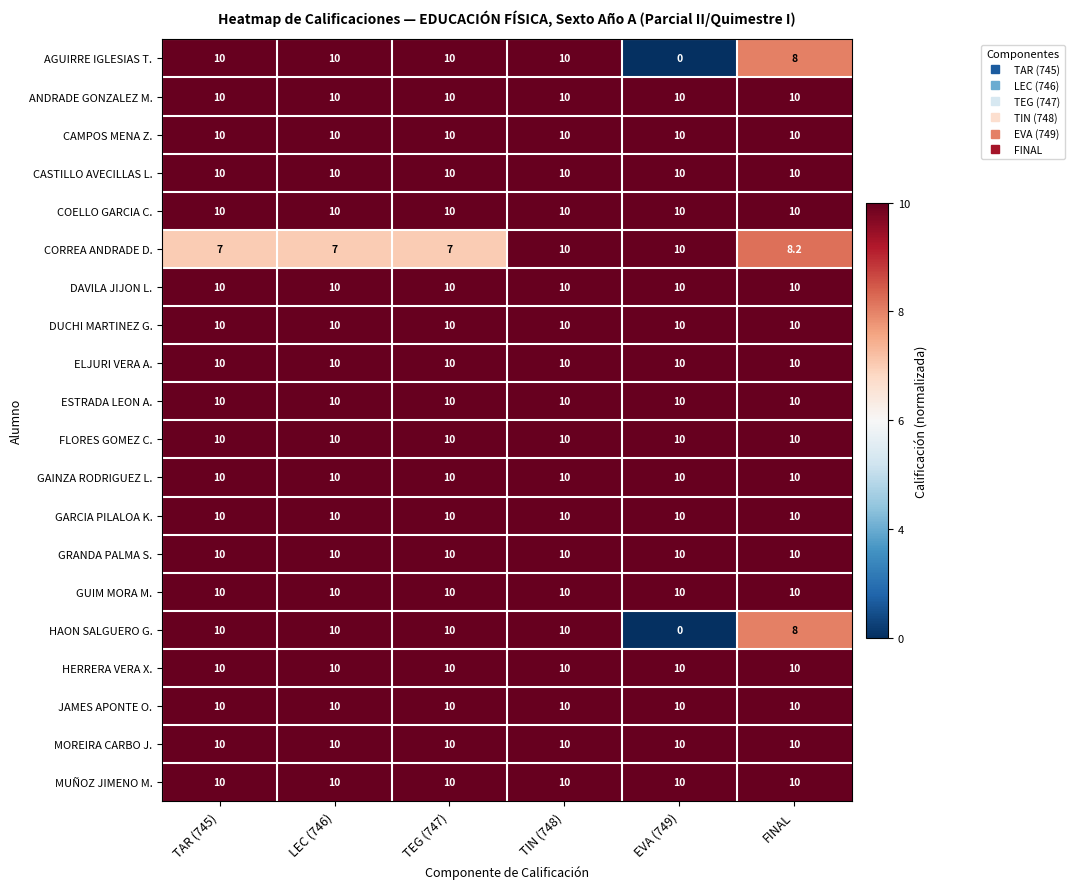

The value of GAINZA RODRIGUEZ L. at EVA (749) is 10.0. True or false?

True